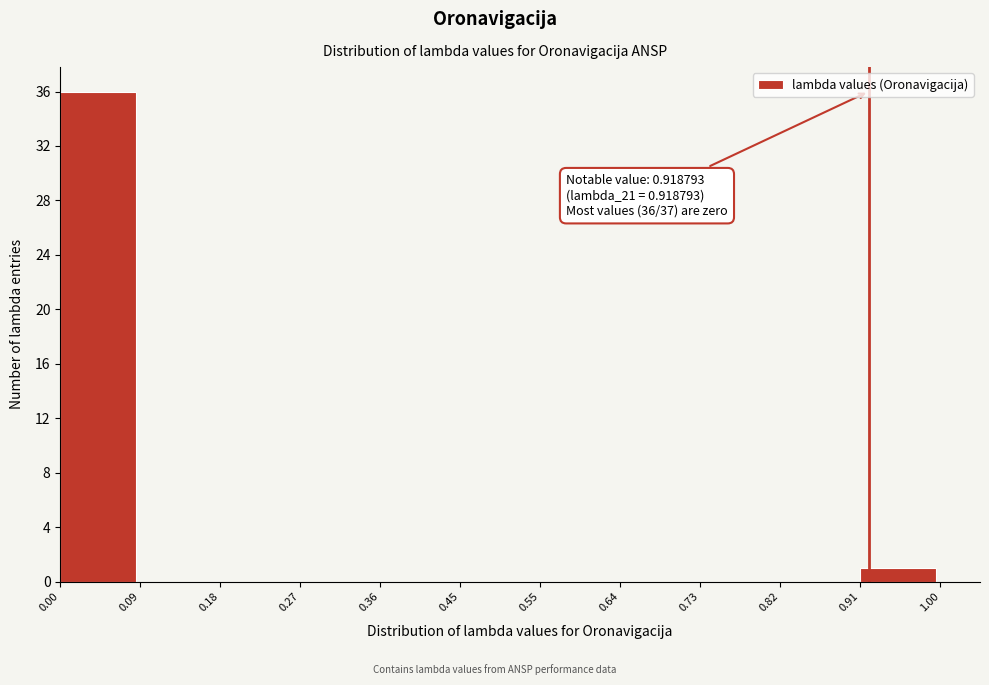

Over which range of the x-axis is the bar tallest?

0.00 to 0.09